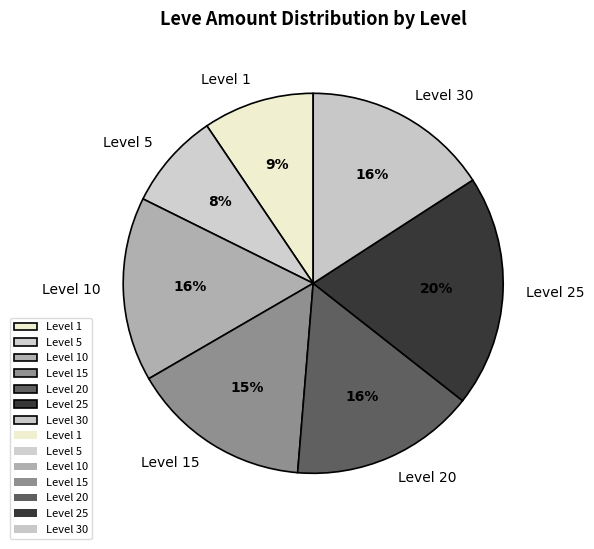

True or false: Level 5 accounts for 22% of the total.

False